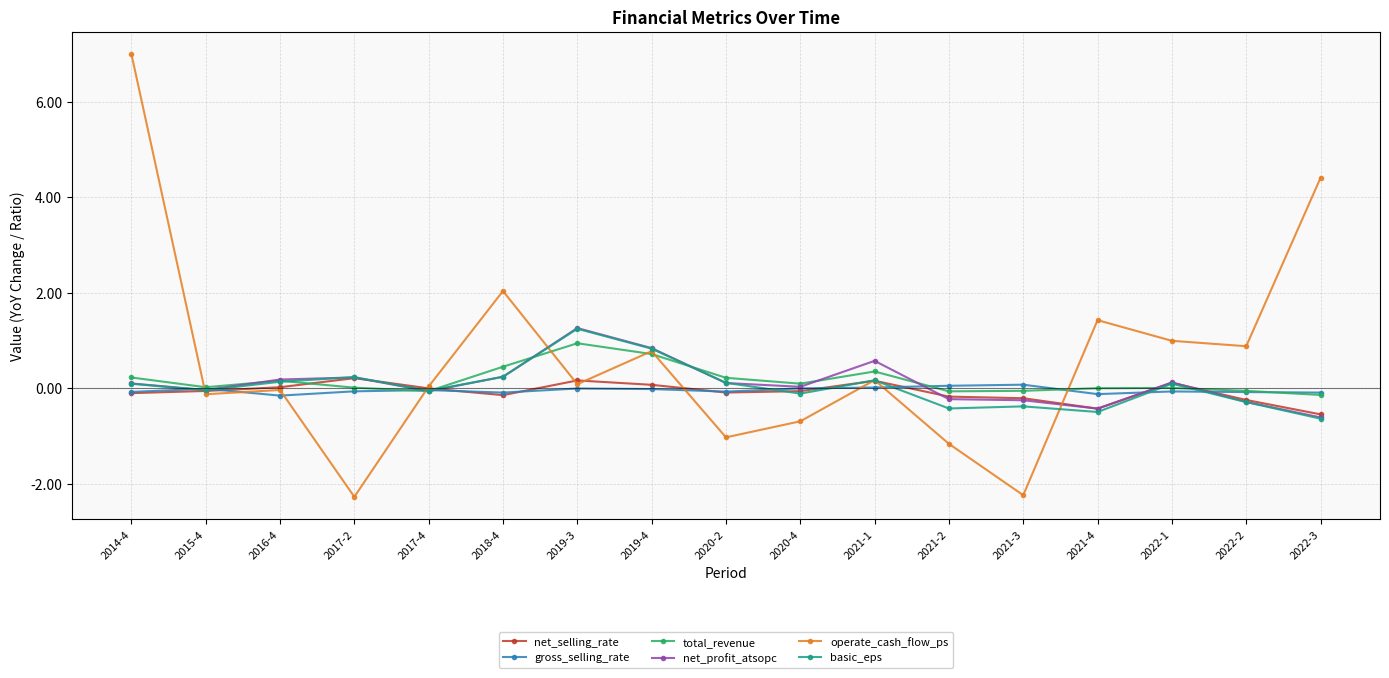

What is the difference between the maximum and second lowest values in the total_revenue series?

1.0